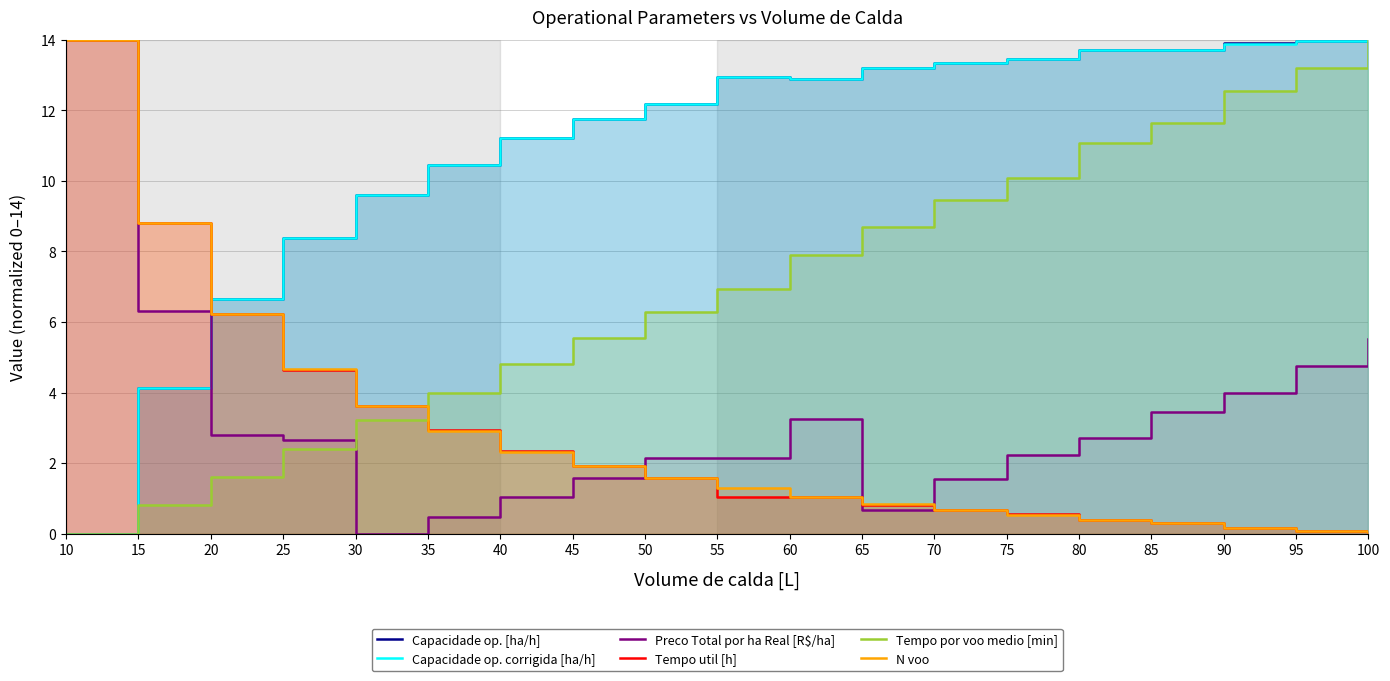

Which series has the largest range (max minus min)?

Capacidade op. [ha/h]